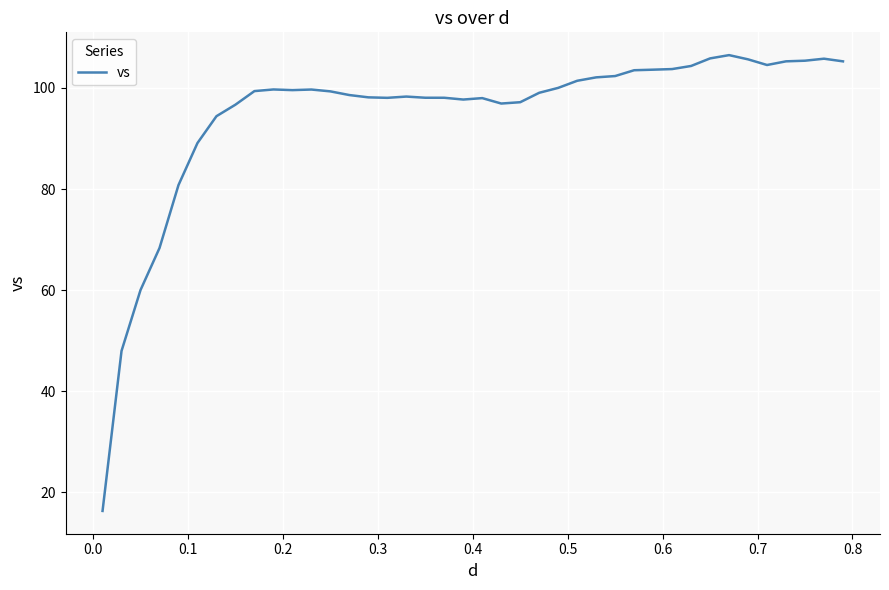

What is the difference between the maximum and minimum values?

90.2